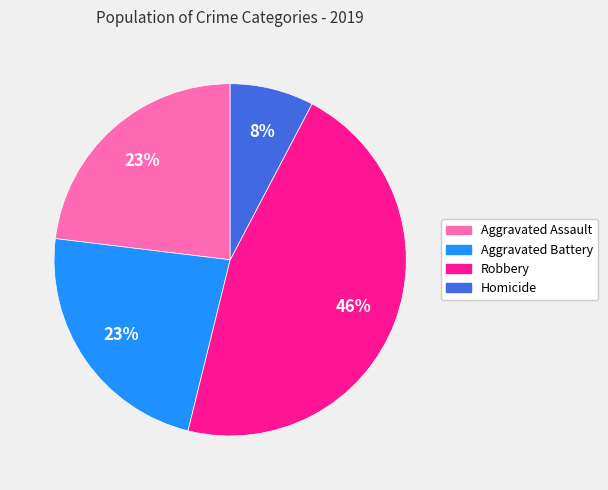

Approximately how many times larger is the value at Robbery compared to Aggravated Battery?

2.0